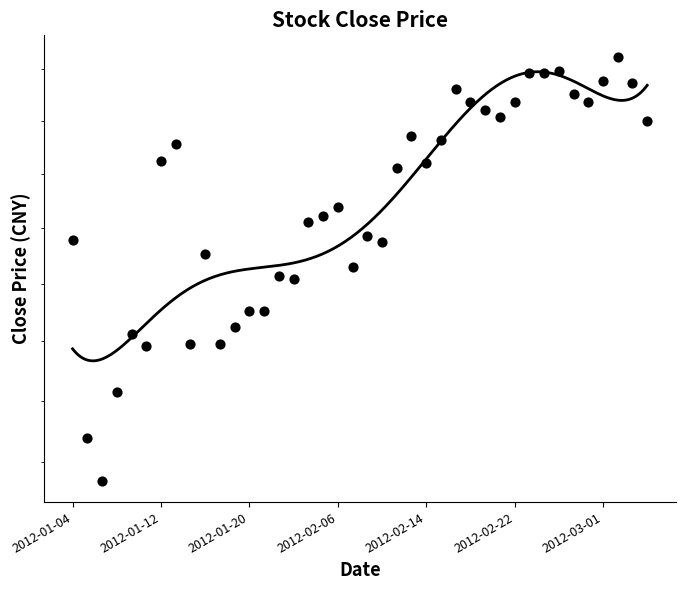

Approximately how many times larger is the value at 35 compared to 24?

1.0